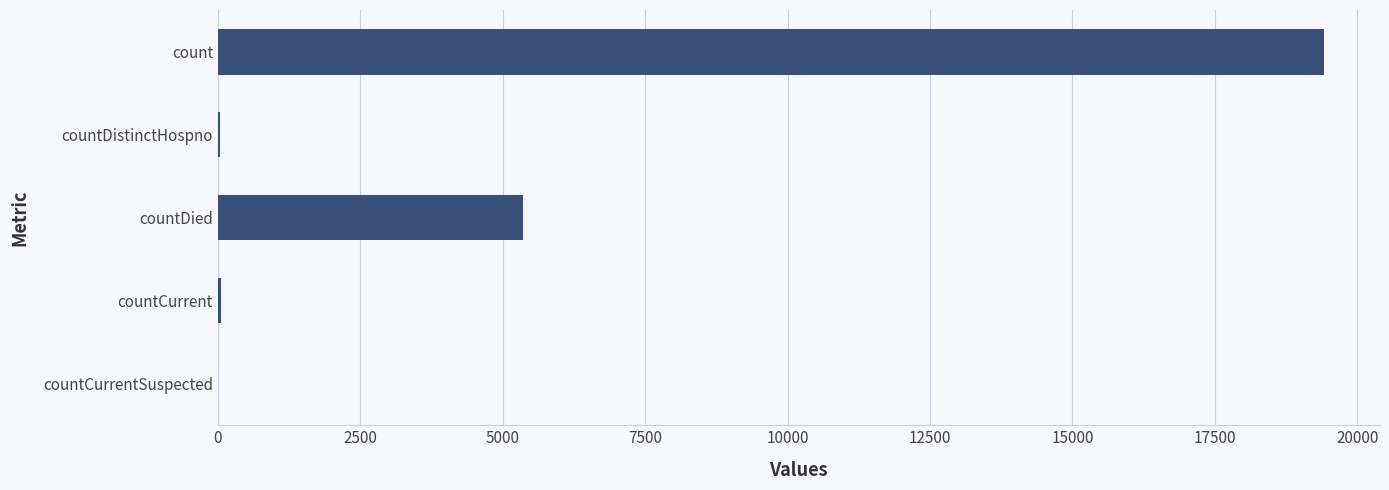

At which category does the chart reach its peak across all series?

count